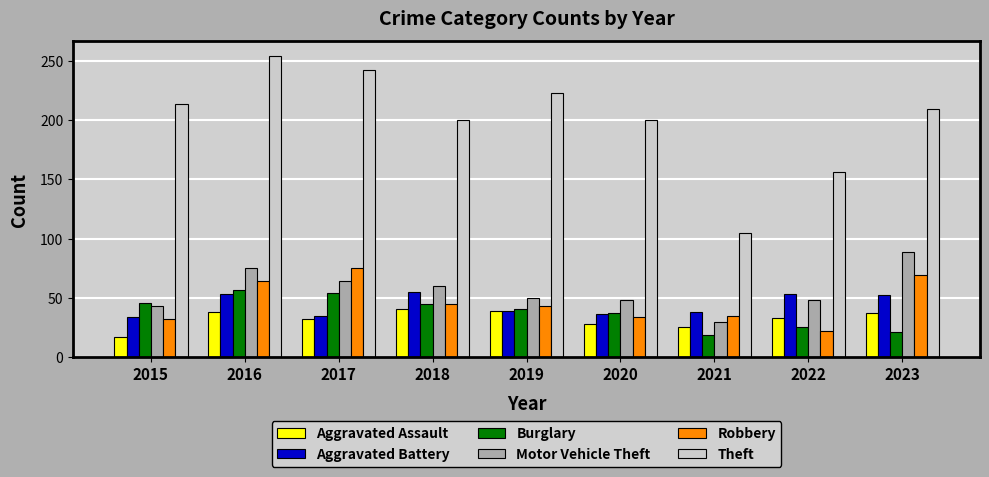

What is the total value across all series at 2017?

502